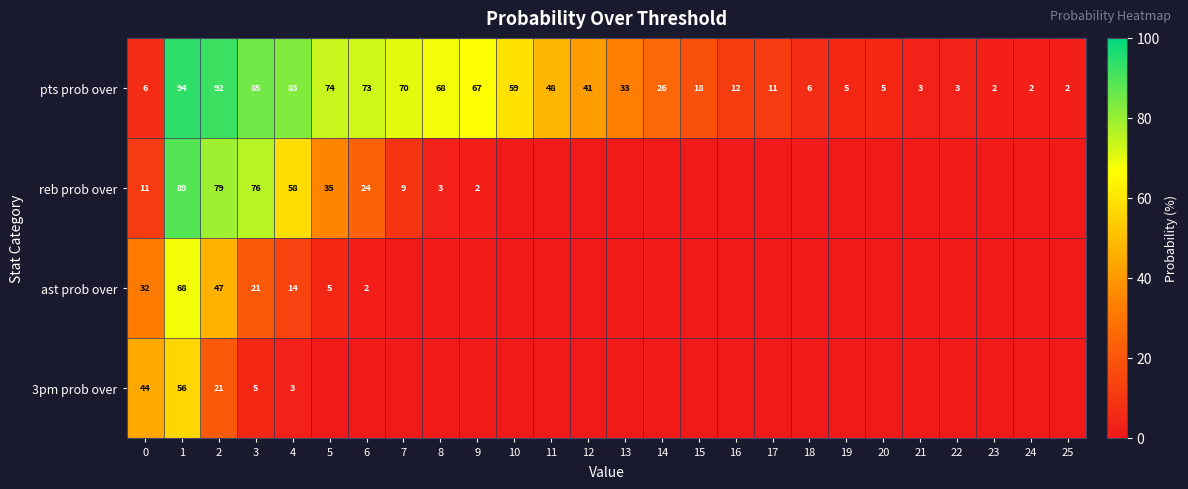

The value of pts prob over at 0 is 1. True or false?

False